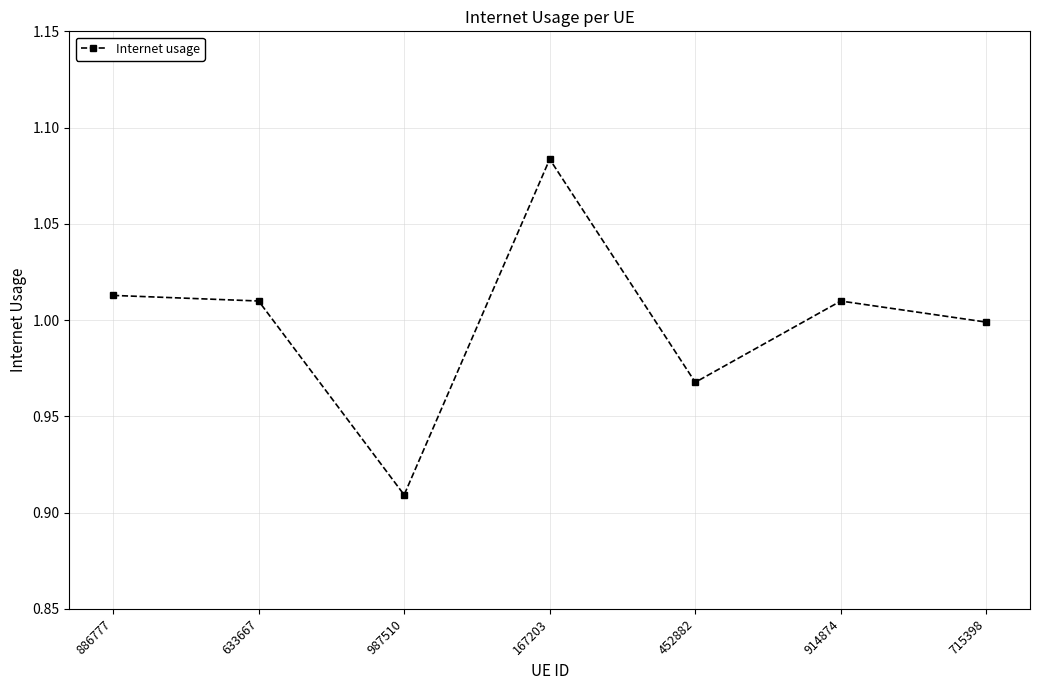

What is the label of the 5th point from the left?

452882